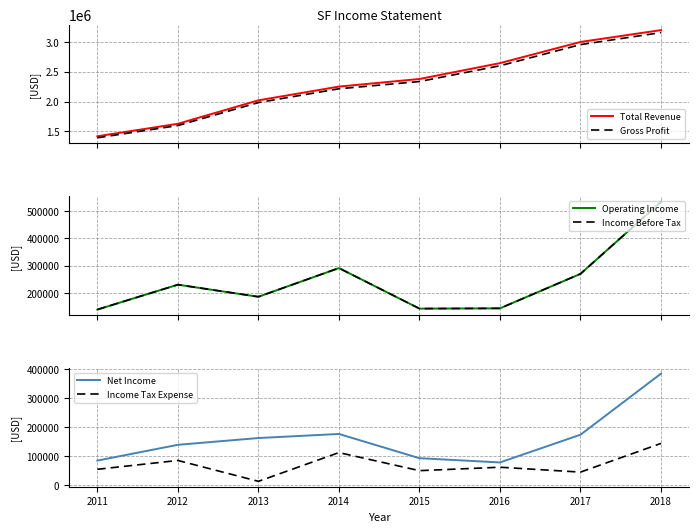

What is the difference between the highest and lowest values at 2017?

2952300